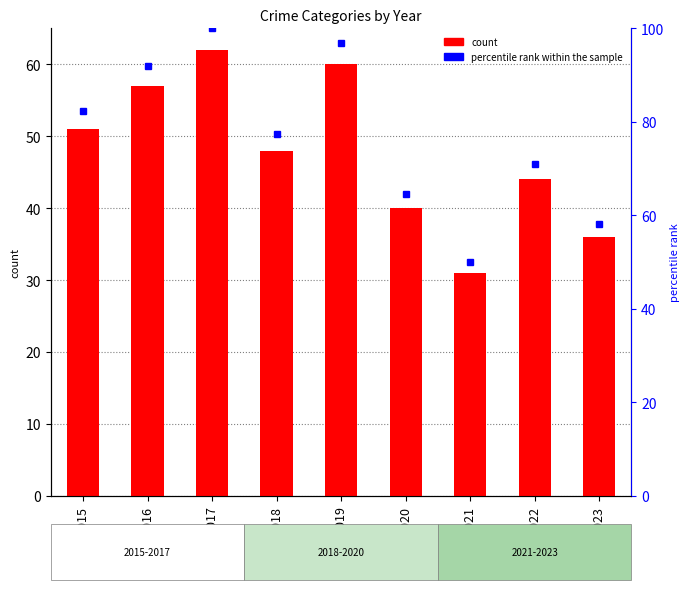

How many groups of bars are there?

9